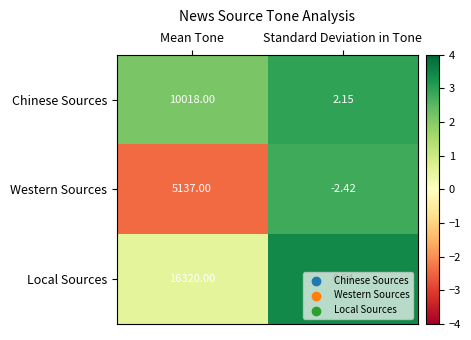

What is the spread (max minus min) of values at Mean Tone?

11183.0